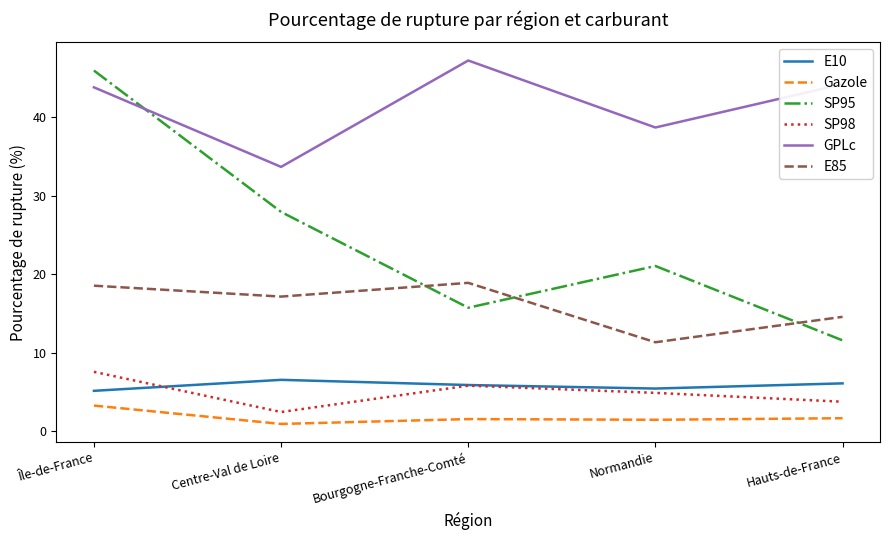

Is the value of E85 at Centre-Val de Loire greater than the value of SP98 at Île-de-France?

Yes